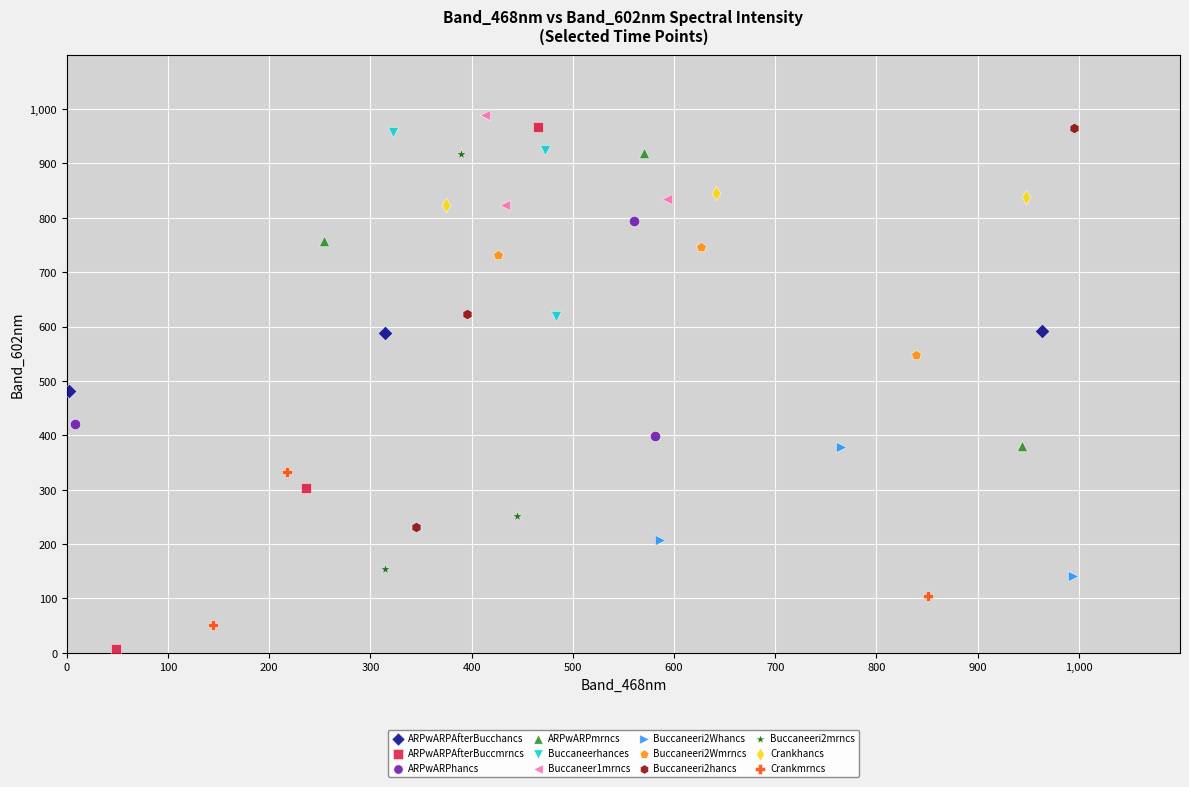

Which series contains the highest Y value?

Buccaneer1mrncs